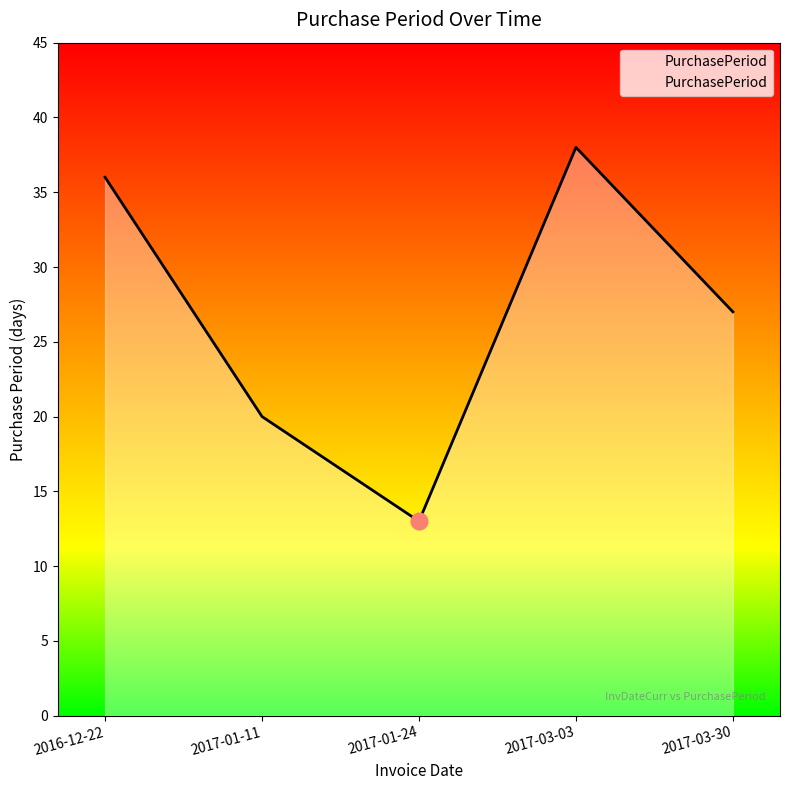

Between 2017-03-03 and 2017-03-30, which is larger?

2017-03-03